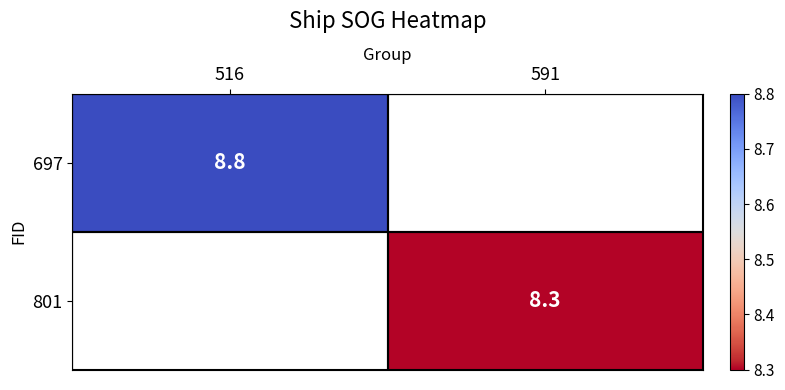

Is it true that 801 equals 8.3 at 591?

True